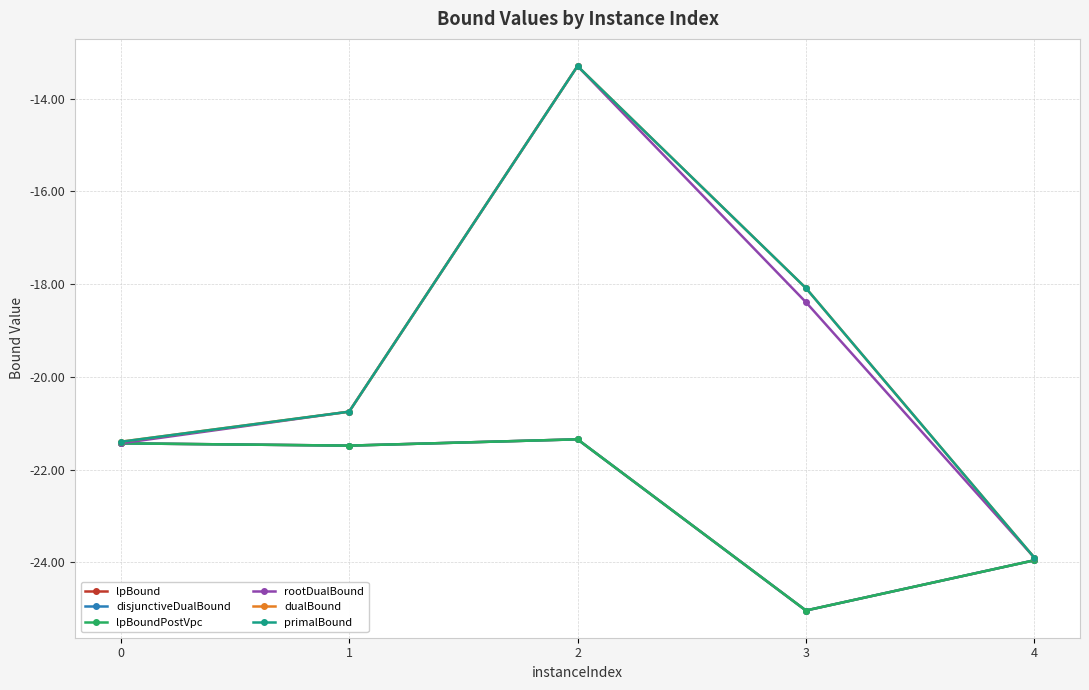

True or false: dualBound has more than 2 points higher than both neighbors.

False